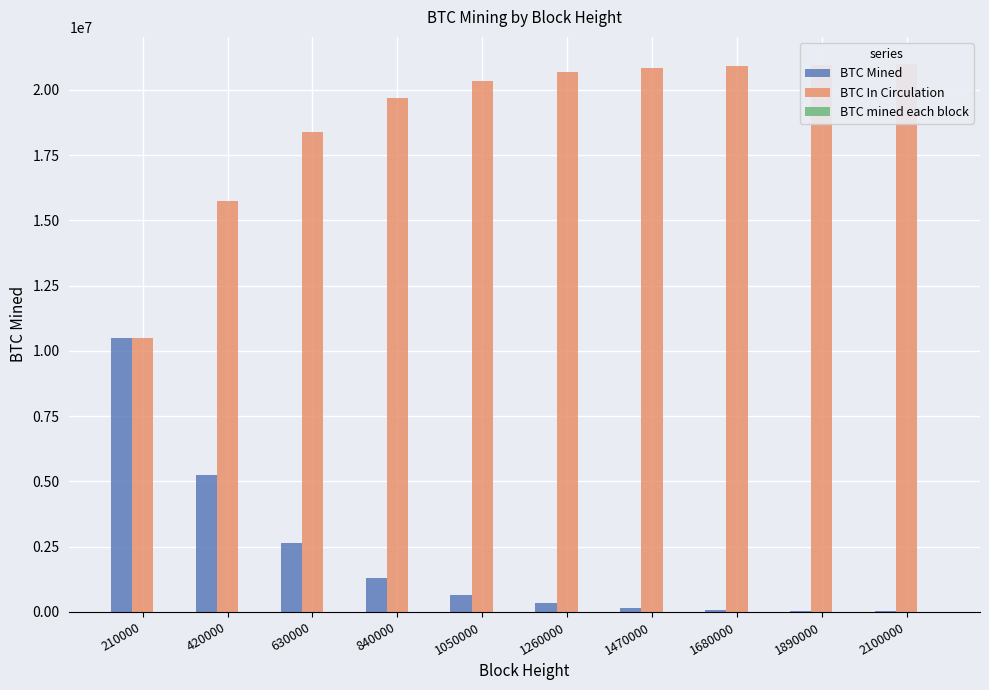

How many values in the BTC mined each block series exceed 3?

5